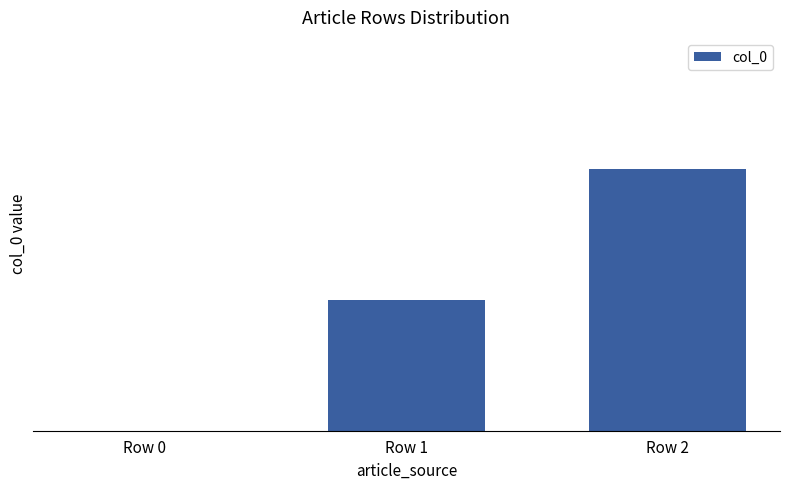

Reading right to left, transcribe all the data shown in this chart.

2	1	0